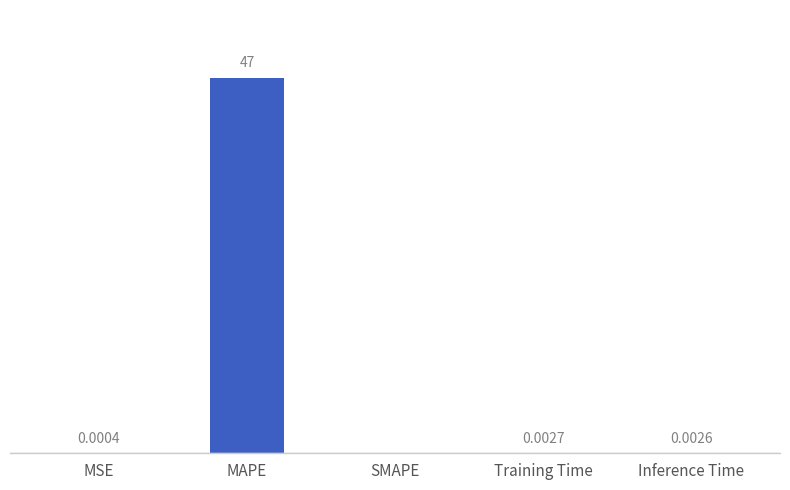

Between Training Time and MAPE, which is larger?

MAPE